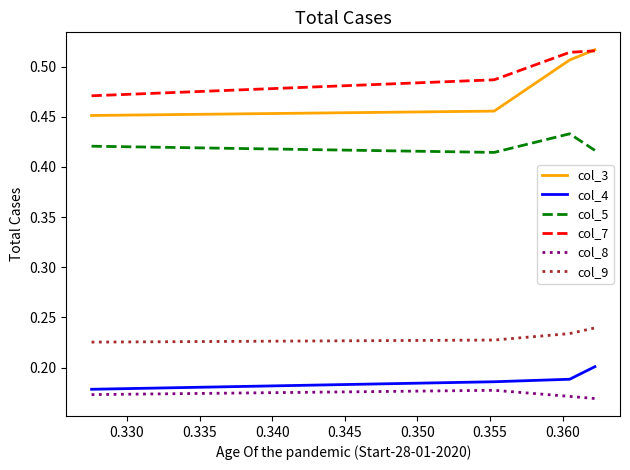

True or false: col_4 and col_9 cross at least once.

False